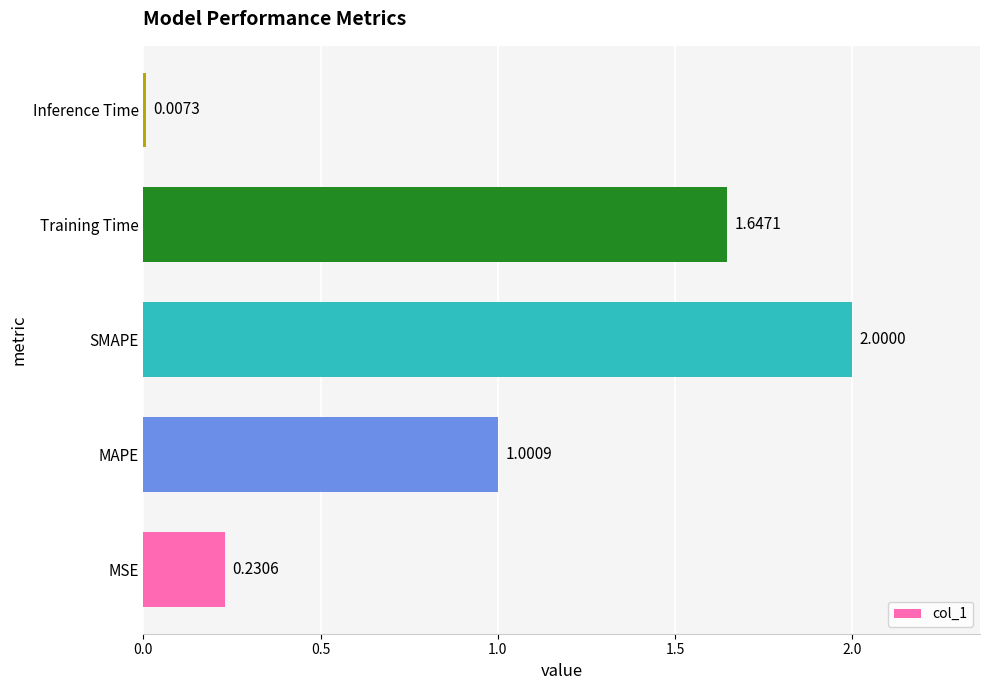

Which category has the highest value across all series?

SMAPE